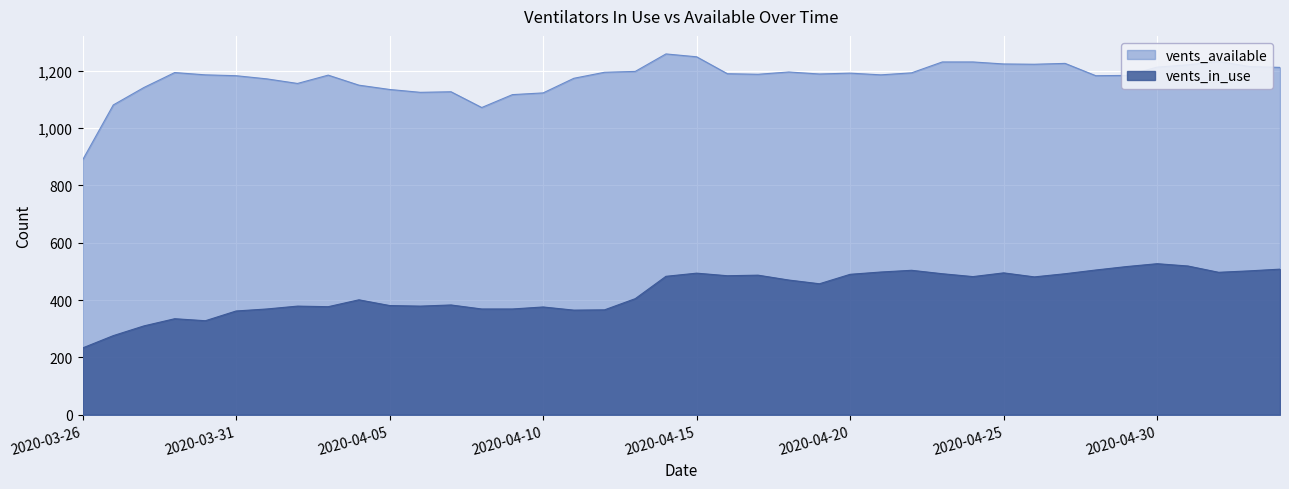

What is the value of the vents_in_use point at the 32nd from the left?

481